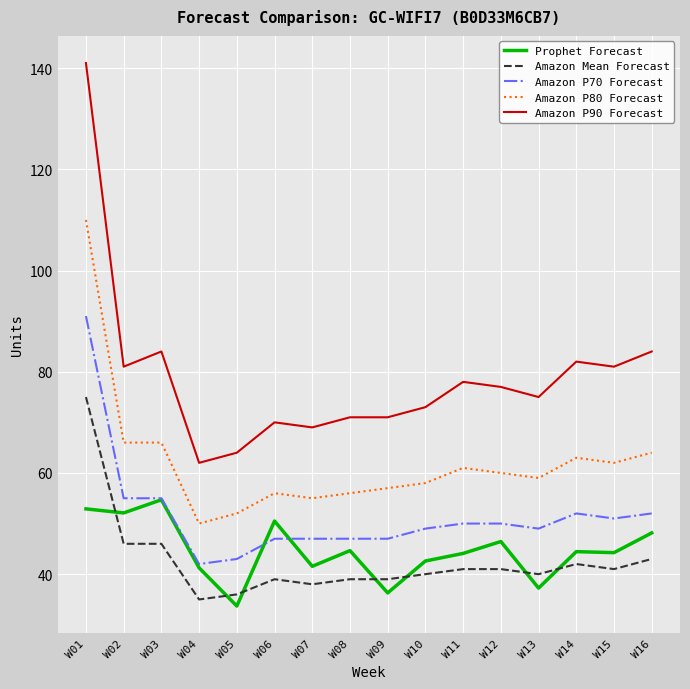

List the series in order of their peak value, lowest first.

Prophet Forecast, Amazon Mean Forecast, Amazon P70 Forecast, Amazon P80 Forecast, Amazon P90 Forecast